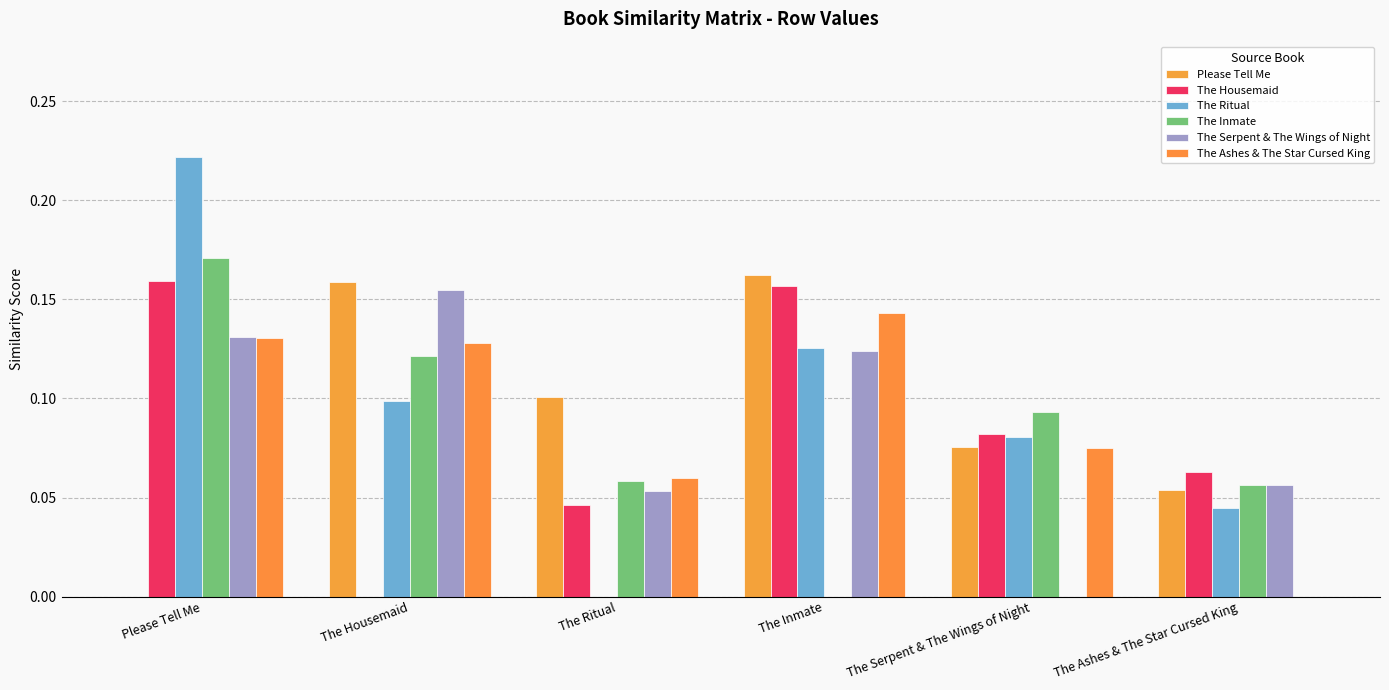

Which label corresponds to the largest value in the chart?

Please Tell Me